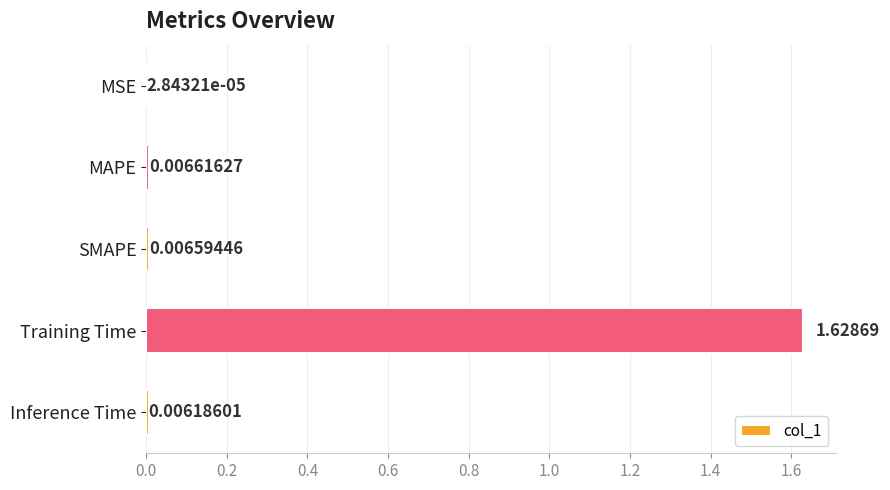

At which label is the value closest to 0?

MSE